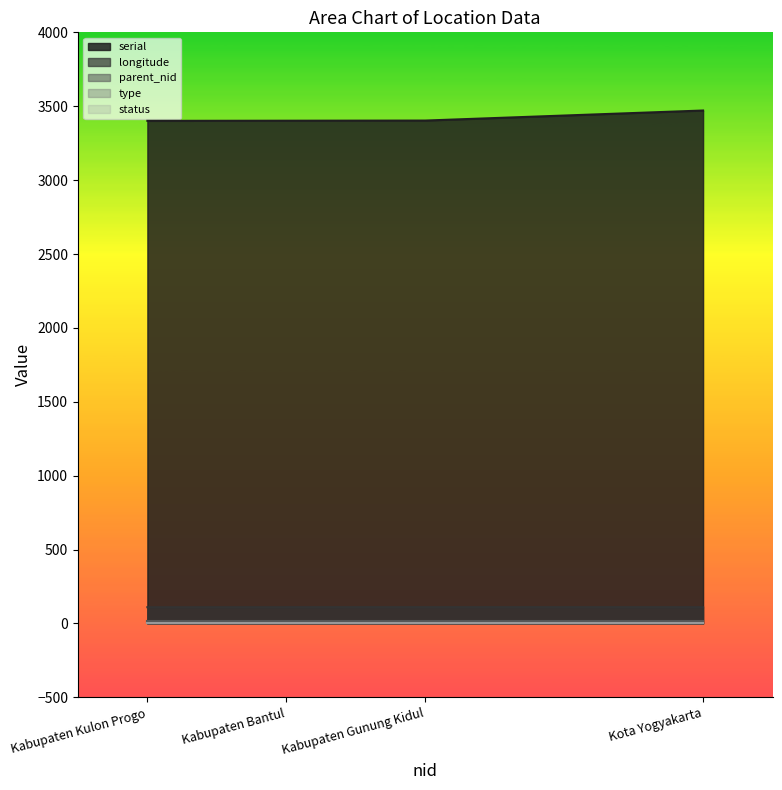

Rank the series at Kabupaten Kulon Progo from highest to lowest value.

serial, longitude, parent_nid, type, status